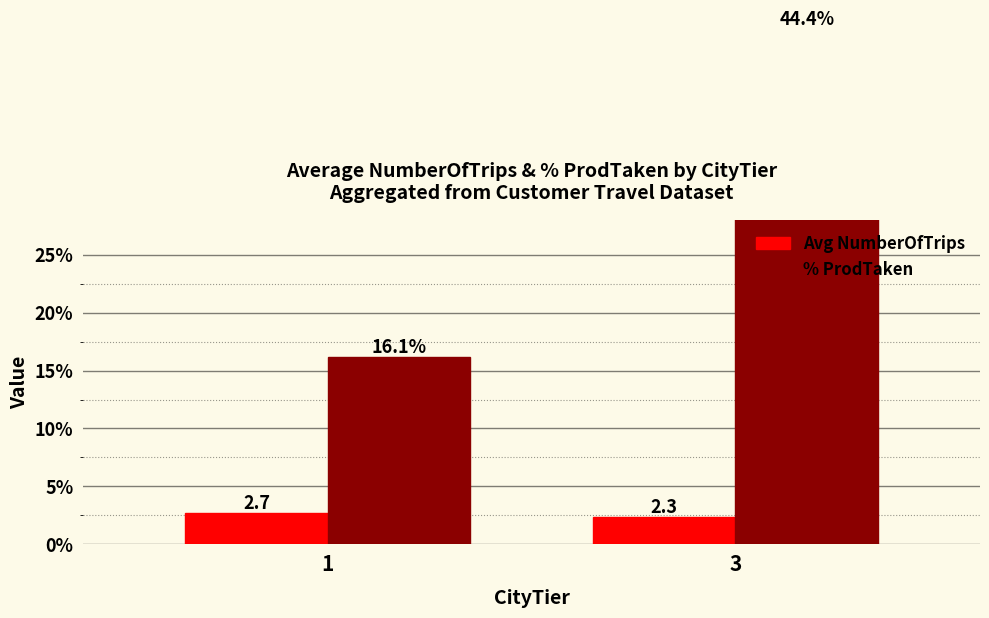

List the series in order of their peak value, highest first.

% ProdTaken, Avg NumberOfTrips